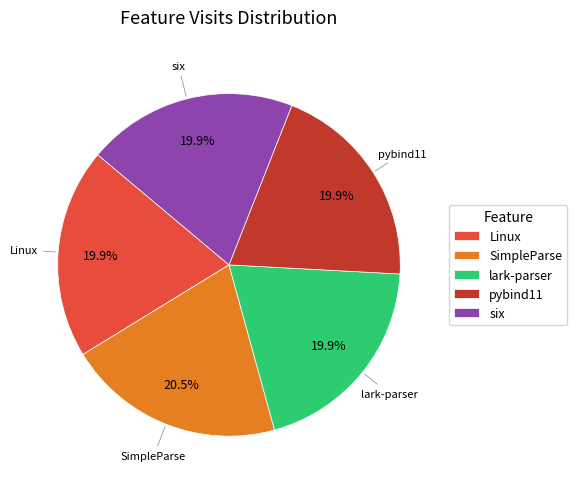

The lark-parser slice represents 20% of the pie. True or false?

True